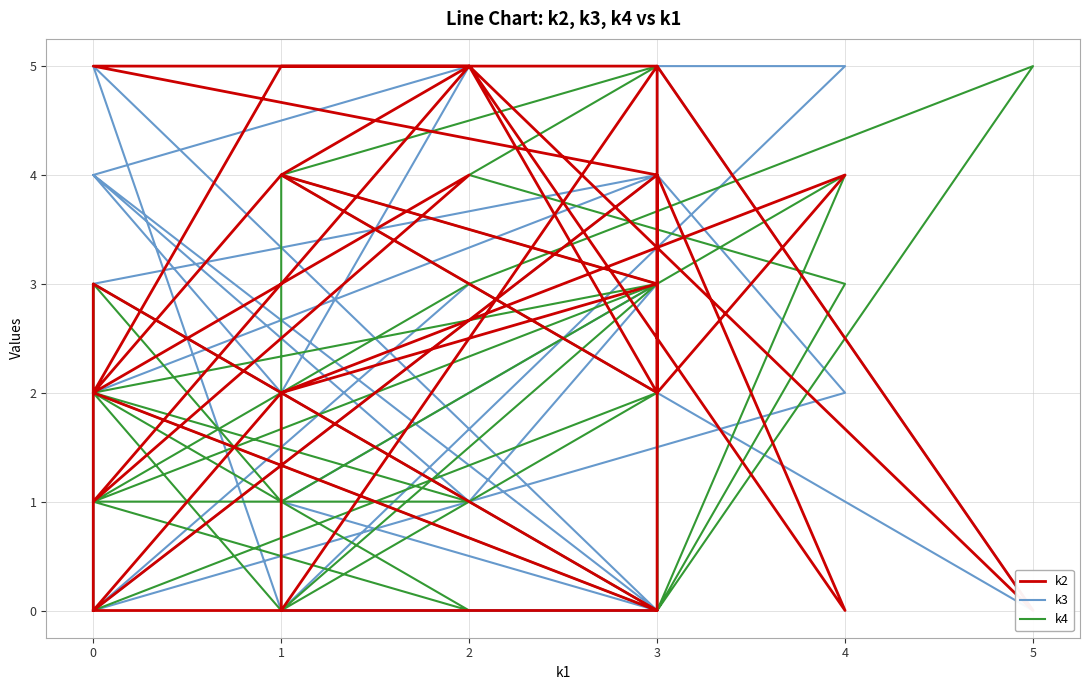

Where do k3 and k2 first cross each other?

4 and 2